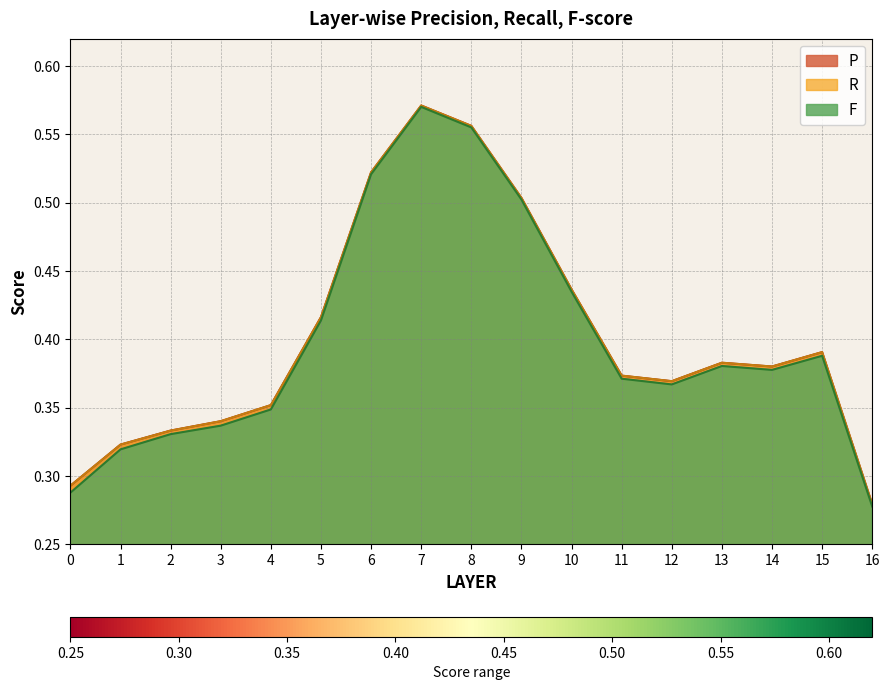

True or false: F and R intersect in this chart.

False